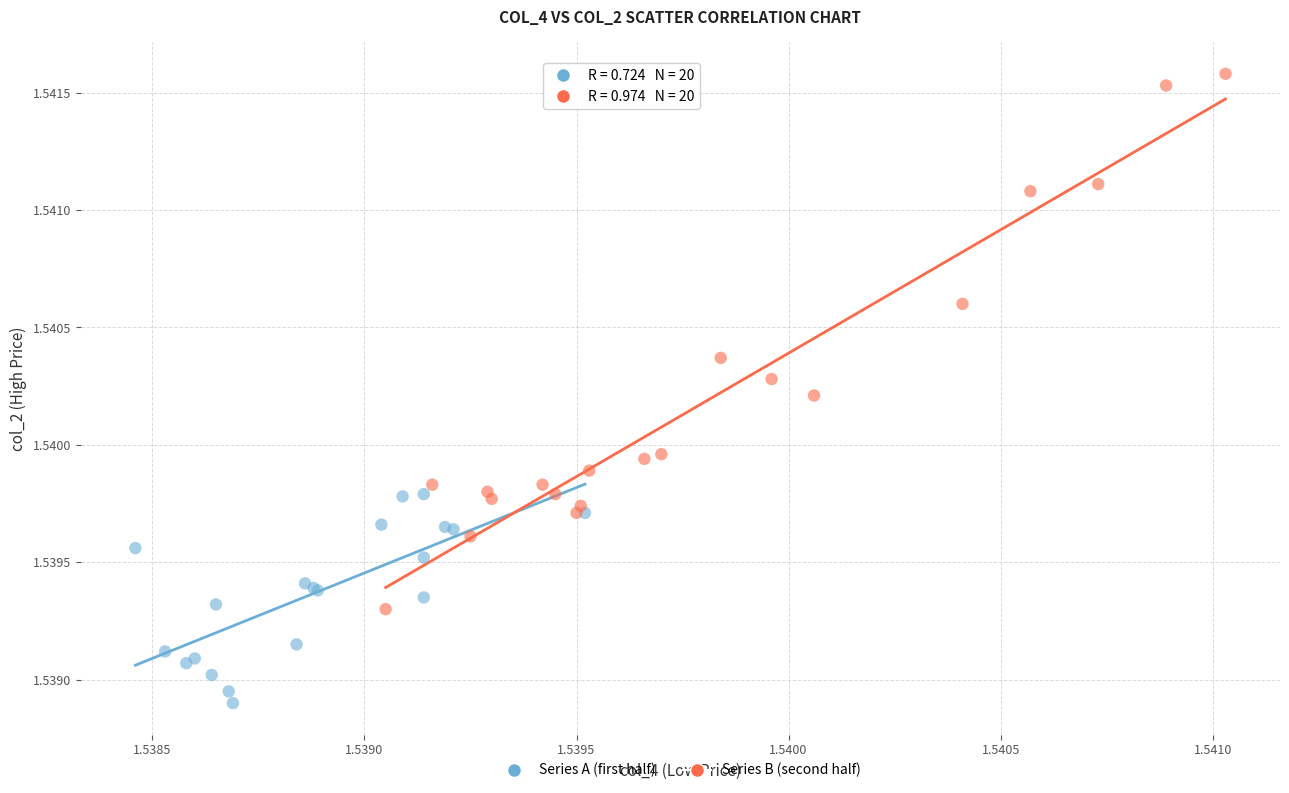

Which series contains the lowest Y value?

Series A (first half)